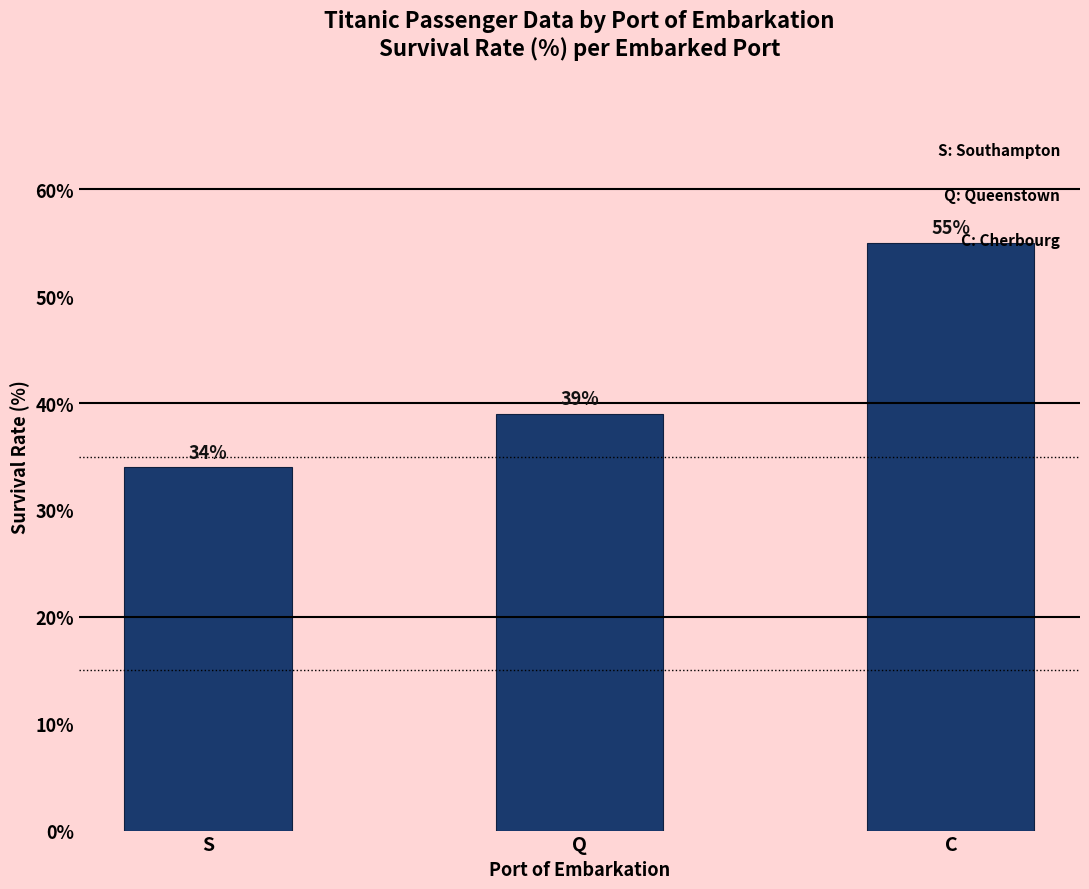

How many values are below 39?

1